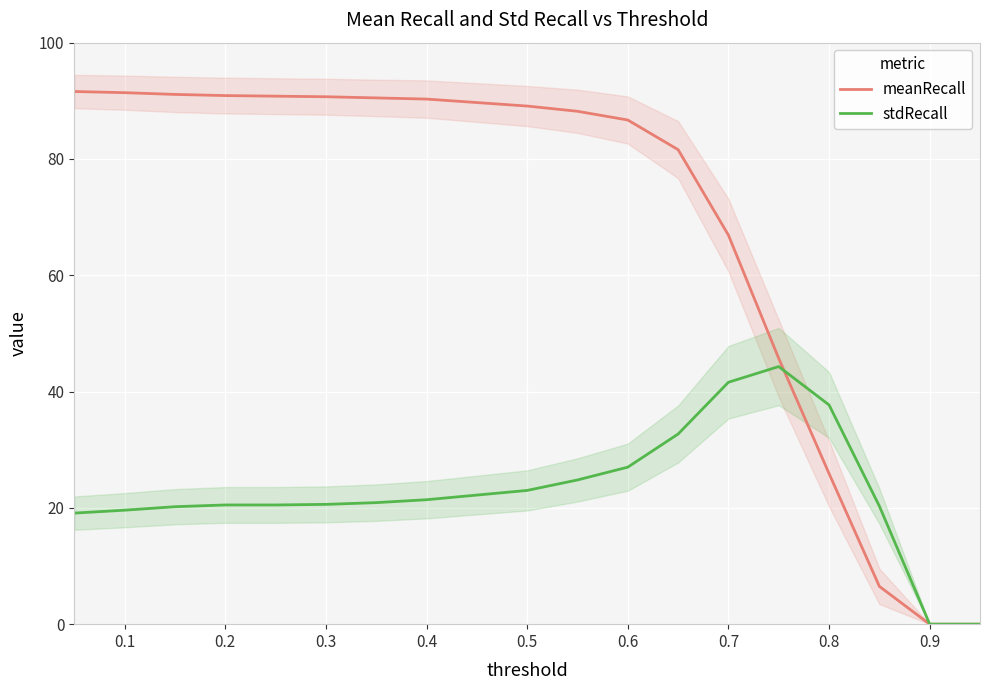

What is the maximum value for meanRecall?

91.6